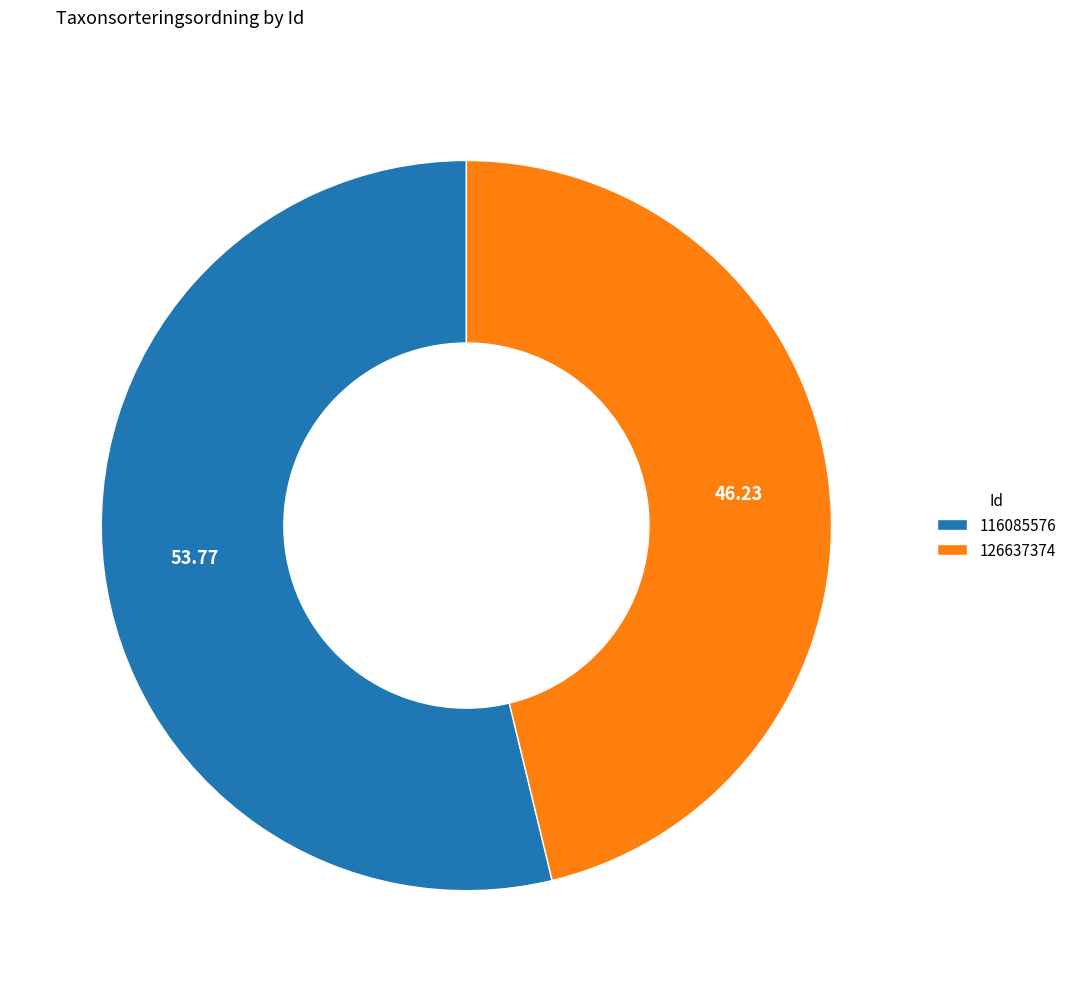

What is the smallest slice in the pie chart?

126637374